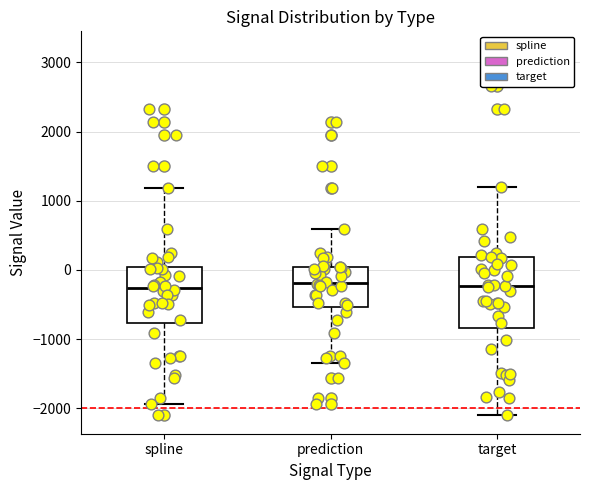

Where does the lower whisker of the box for target end on the y-axis? The values are not printed on the chart, so give them approximately, as read against the axis.

-2100